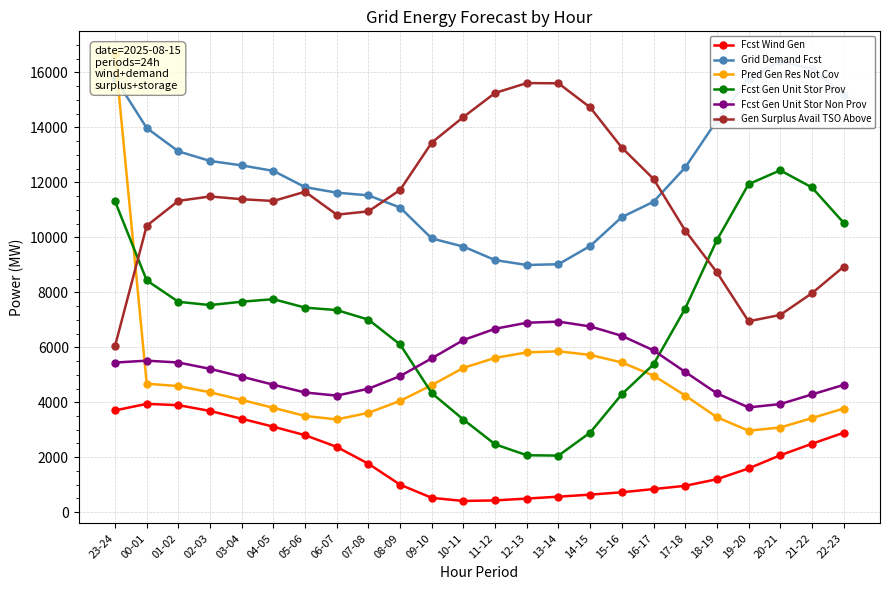

At which category is the sum across all series the highest?

23-24